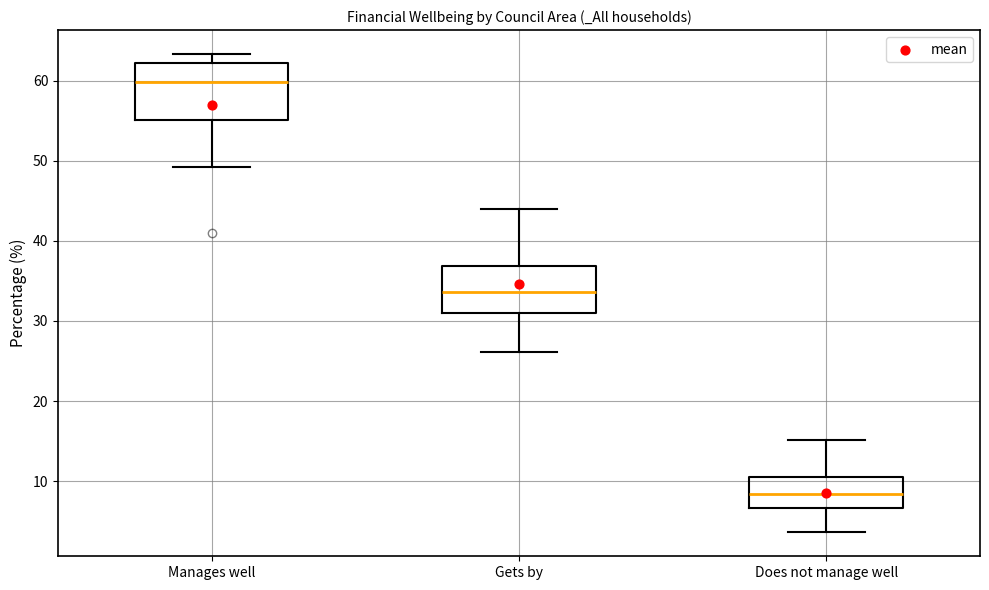

Reading left to right, read every box against the y-axis: the position of its median line, the range the box covers, and the ends of its whiskers. The values are not printed on the chart, so give them approximately, as read against the axis.

Manages well: median 60, box 55 to 62, whiskers 49 to 63
Gets by: median 34, box 31 to 37, whiskers 26 to 44
Does not manage well: median 8, box 7 to 10, whiskers 4 to 15